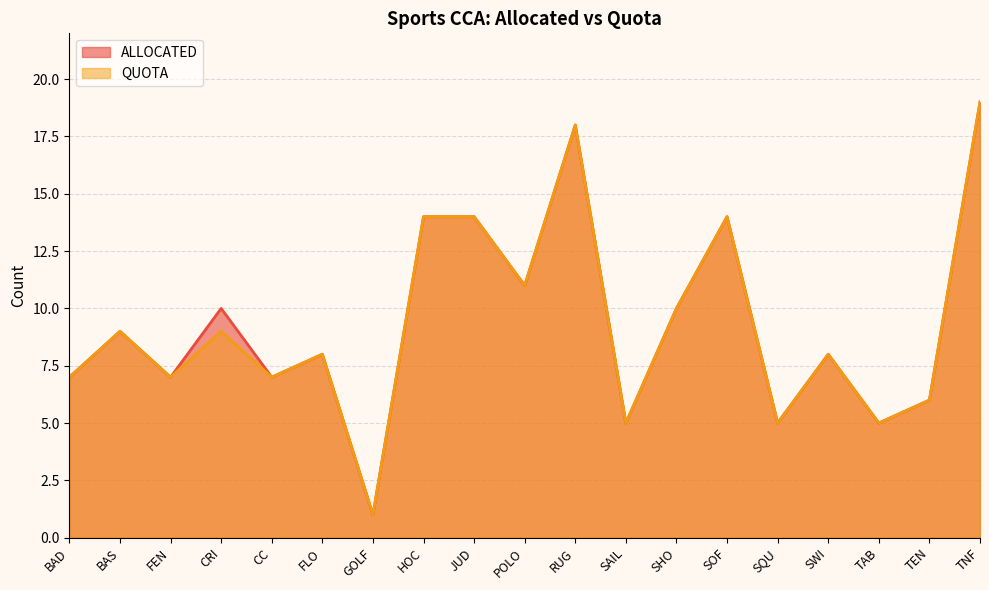

How many data points in QUOTA are less than 8?

8